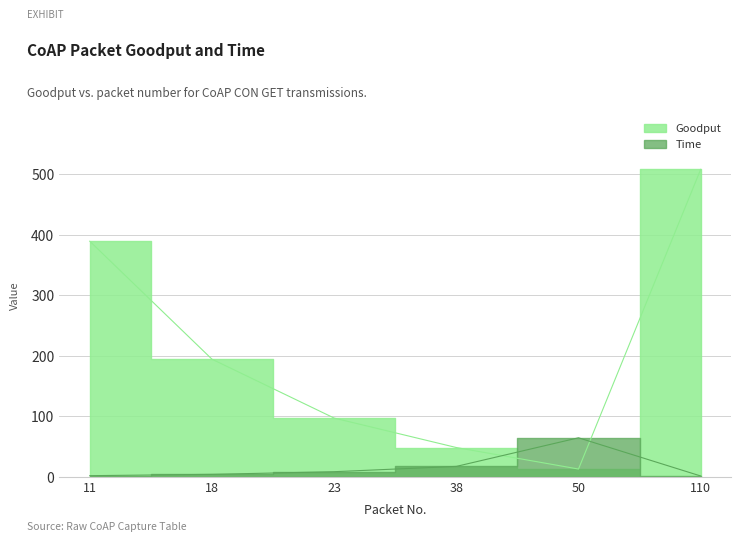

What is the sum of the Time values at 18 and 11?

6.6